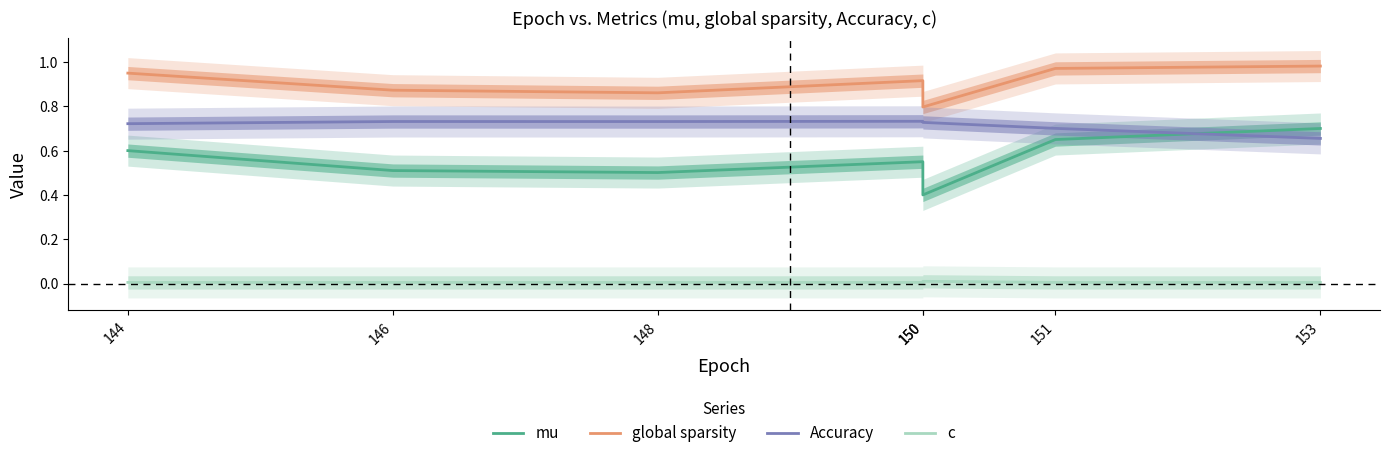

What is the total value across all series at 151?

2.3